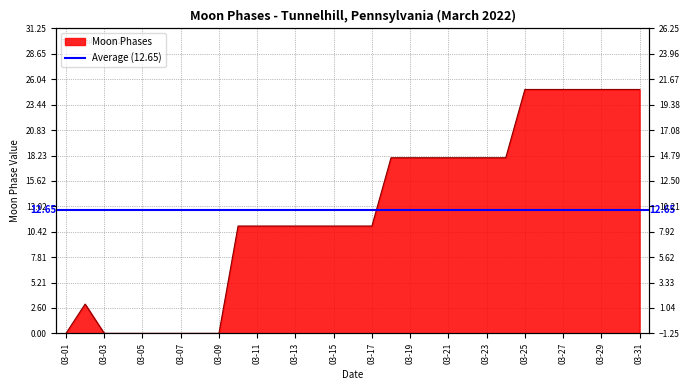

Approximately how many times larger is the value at 2022-03-20 compared to 2022-03-23?

1.0